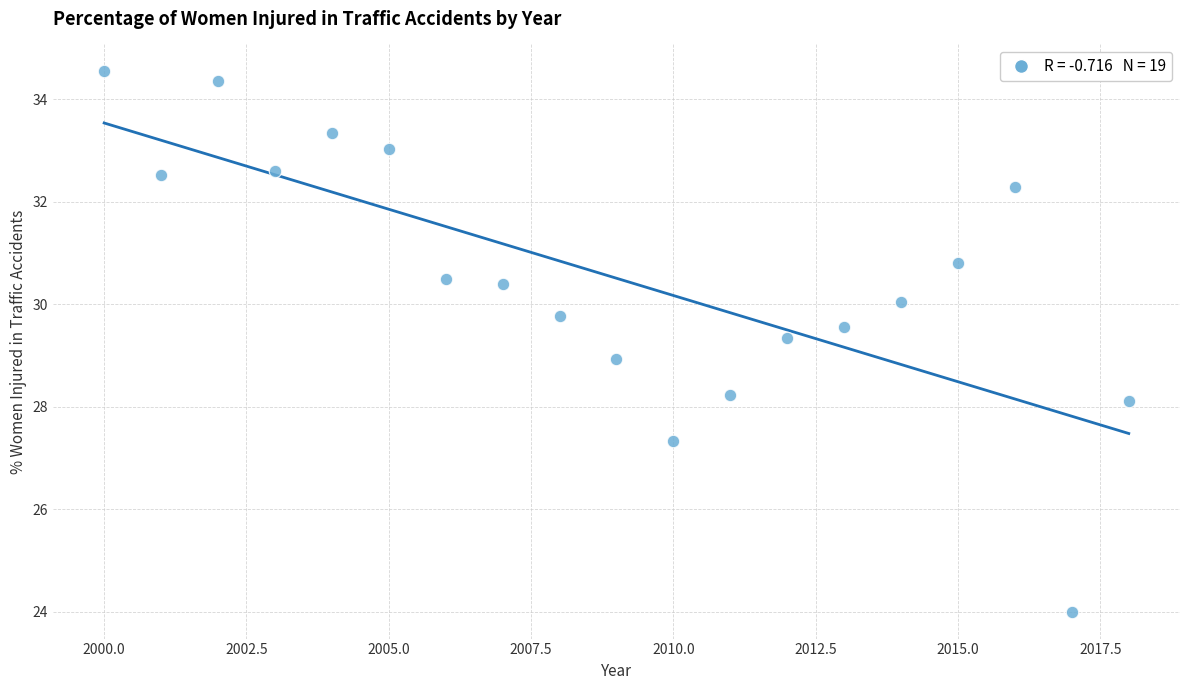

What is the range of Y values (max minus min)?

10.5